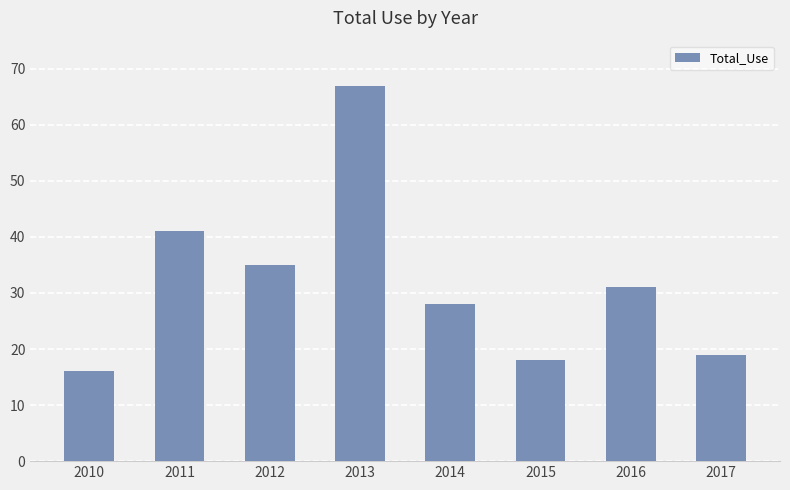

Is it true that the value at 2016 is 31?

True